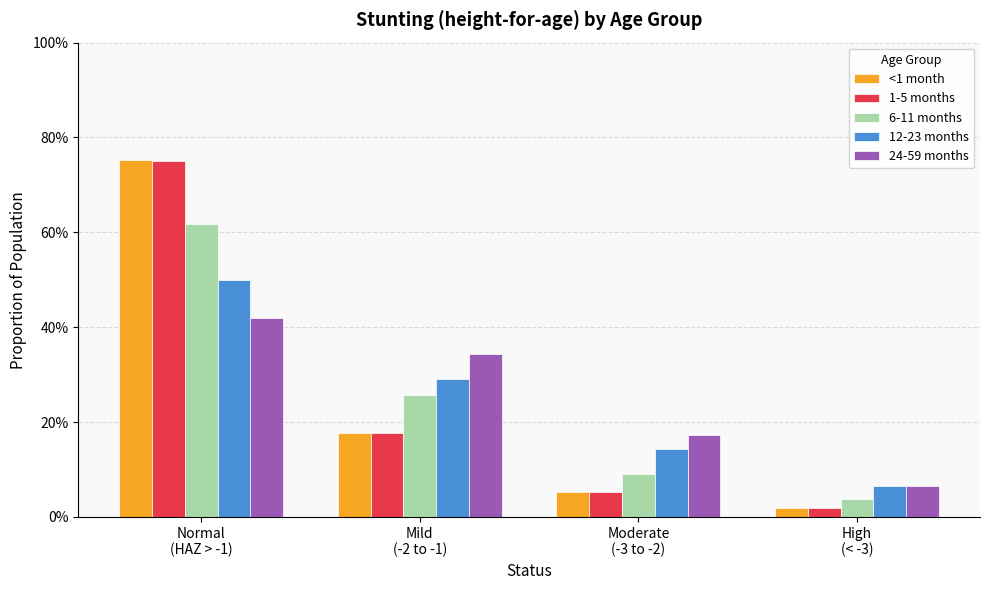

What position from the right is Mild
(-2 to -1)?

3